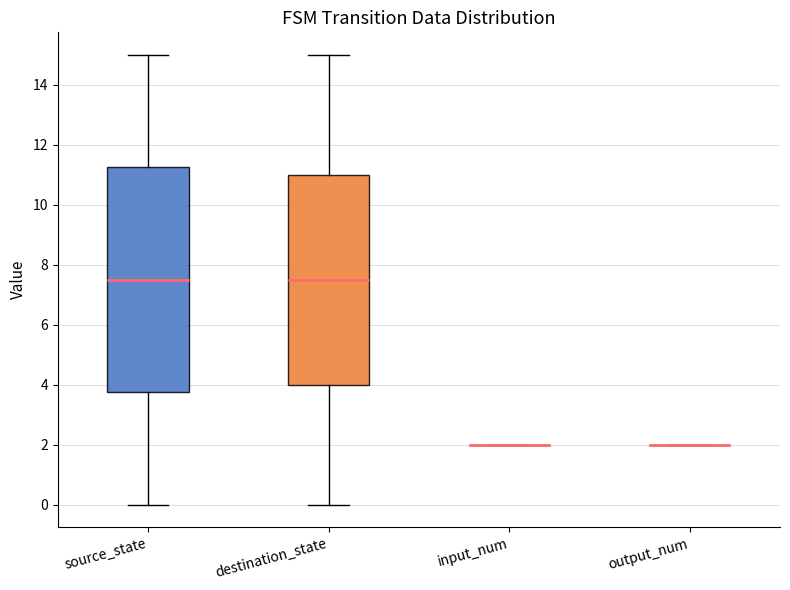

Reading left to right, read every box against the y-axis: the position of its median line, the range the box covers, and the ends of its whiskers. The values are not printed on the chart, so give them approximately, as read against the axis.

source_state: median 7.6, box 3.8 to 11.2, whiskers 0.0 to 15.0
destination_state: median 7.6, box 4.0 to 11.0, whiskers 0.0 to 15.0
input_num: box collapsed to a line at 2.0, whiskers 2.0 to 2.0
output_num: box collapsed to a line at 2.0, whiskers 2.0 to 2.0